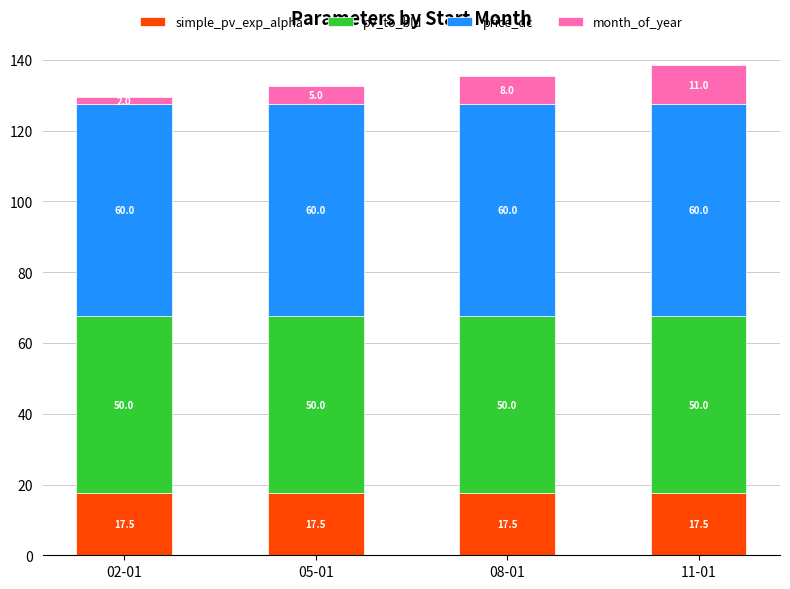

How many distinct data groups are displayed?

4